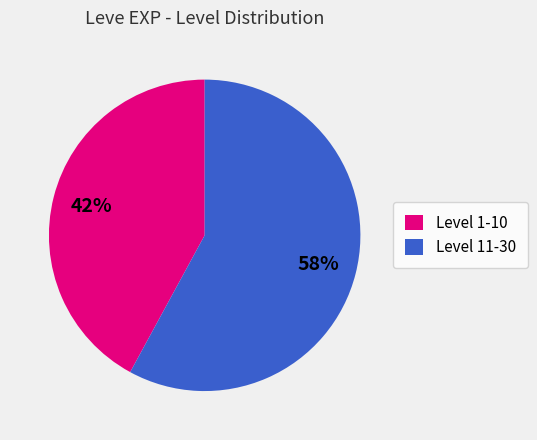

The Level 11-30 slice represents 58% of the pie. True or false?

True